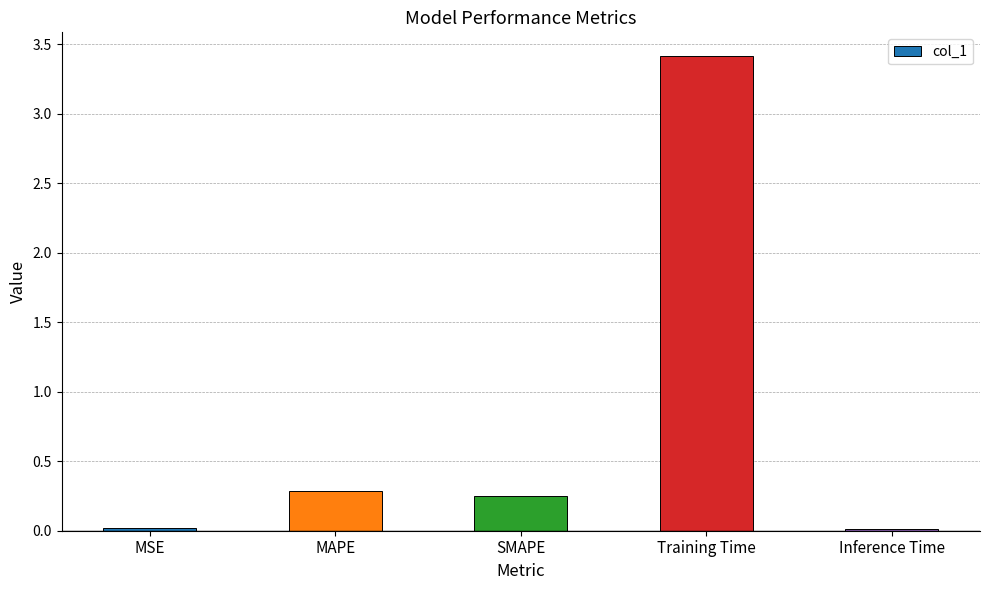

What is the label of the 5th bar from the left?

Inference Time